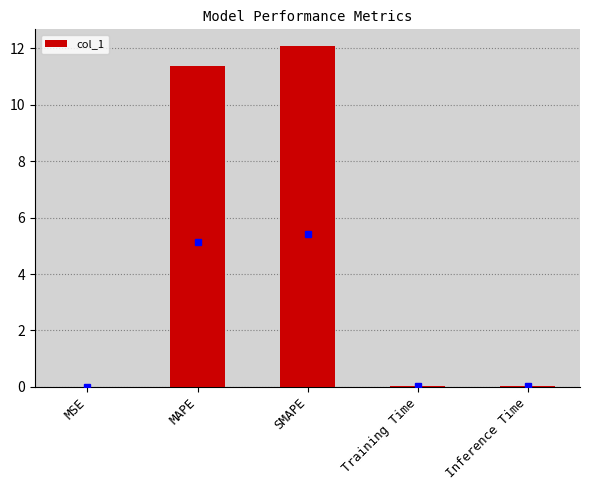

What is the average value?

4.7